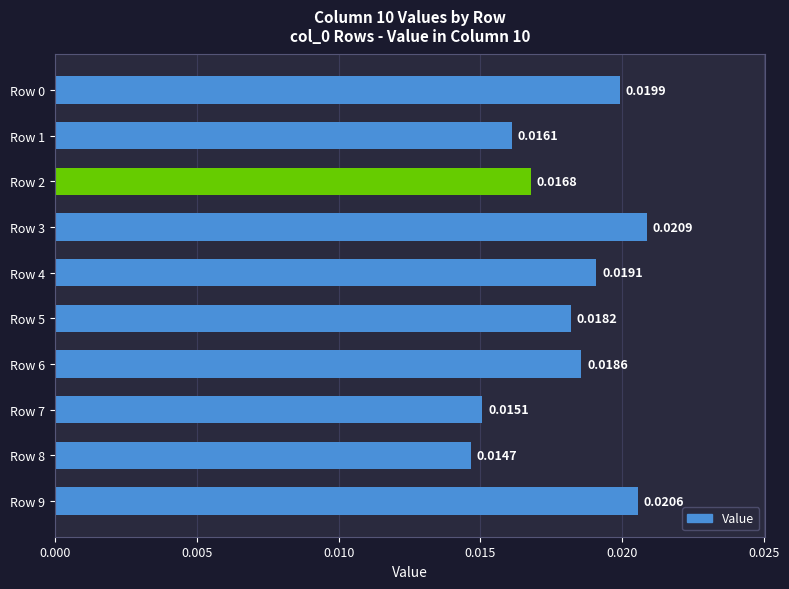

Which has a higher value, Row 4 or Row 8?

Row 4